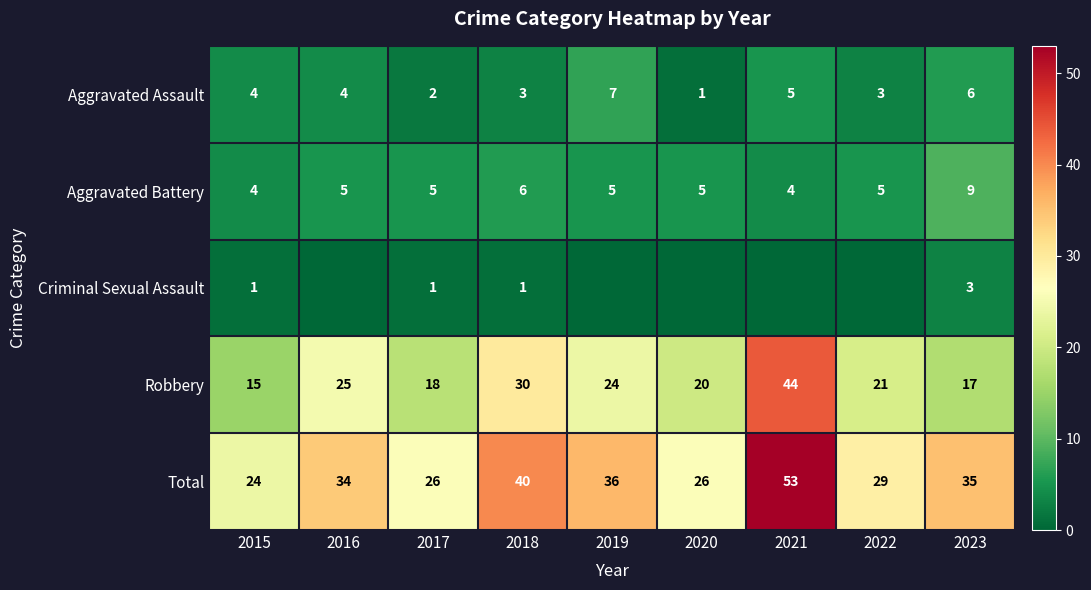

How many distinct data groups are displayed?

5